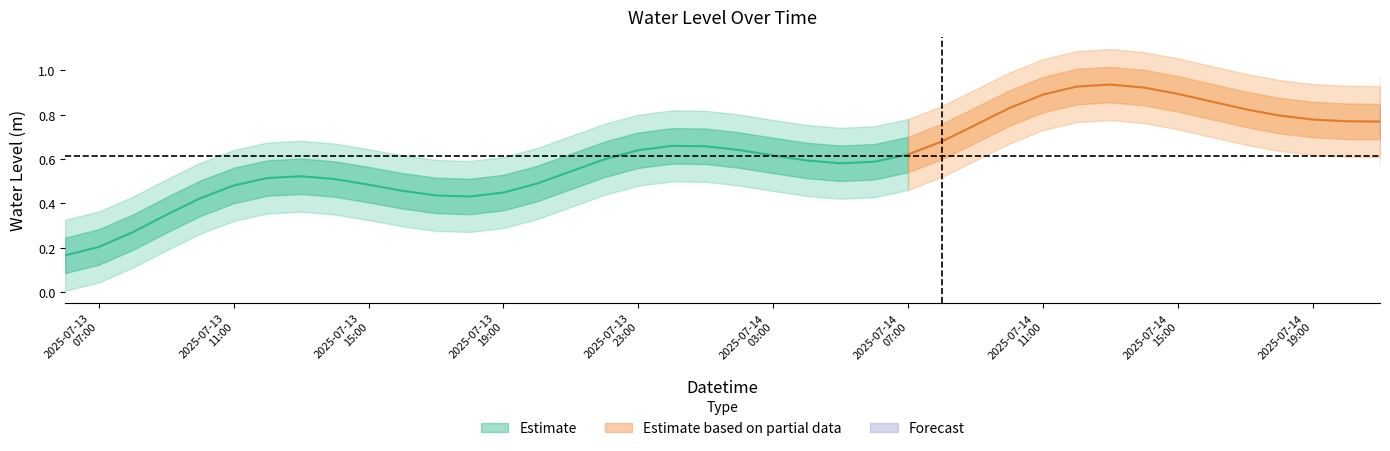

Rank the categories by value from highest to lowest.

2025-07-14 12:00:00, 2025-07-14 13:00:00, 2025-07-14 11:00:00, 2025-07-14 14:00:00, 2025-07-14 15:00:00, 2025-07-14 10:00:00, 2025-07-14 16:00:00, 2025-07-14 17:00:00, 2025-07-14 21:00:00, 2025-07-14 18:00:00, 2025-07-14 09:00:00, 2025-07-14 19:00:00, 2025-07-14 00:00:00, 2025-07-14 20:00:00, 2025-07-13 23:00:00, 2025-07-14 01:00:00, 2025-07-13 22:00:00, 2025-07-14 02:00:00, 2025-07-14 08:00:00, 2025-07-14 03:00:00, 2025-07-13 12:00:00, 2025-07-14 04:00:00, 2025-07-13 13:00:00, 2025-07-13 21:00:00, 2025-07-14 05:00:00, 2025-07-13 11:00:00, 2025-07-13 14:00:00, 2025-07-14 06:00:00, 2025-07-14 07:00:00, 2025-07-13 15:00:00, 2025-07-13 10:00:00, 2025-07-13 16:00:00, 2025-07-13 20:00:00, 2025-07-13 17:00:00, 2025-07-13 18:00:00, 2025-07-13 09:00:00, 2025-07-13 19:00:00, 2025-07-13 08:00:00, 2025-07-13 07:00:00, 2025-07-13 06:00:00